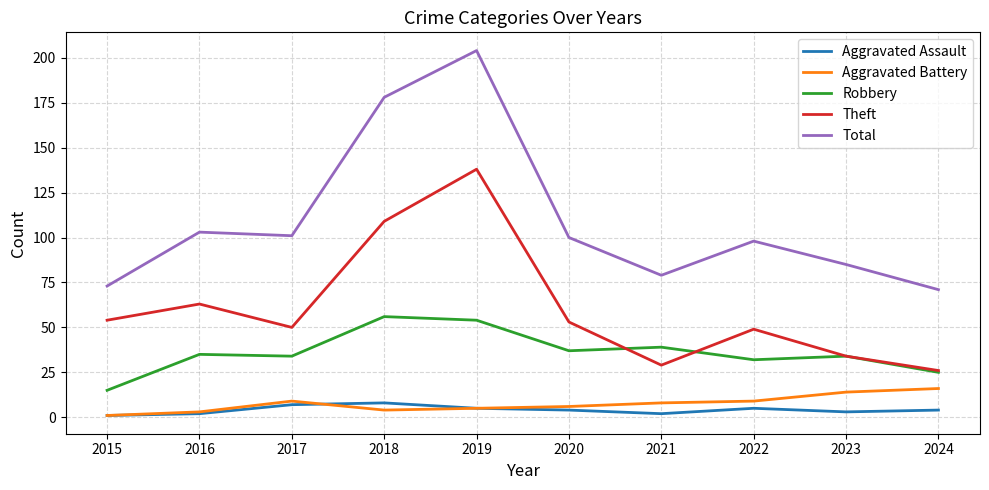

Between which two adjacent categories do Robbery and Theft first intersect?

2020 and 2021